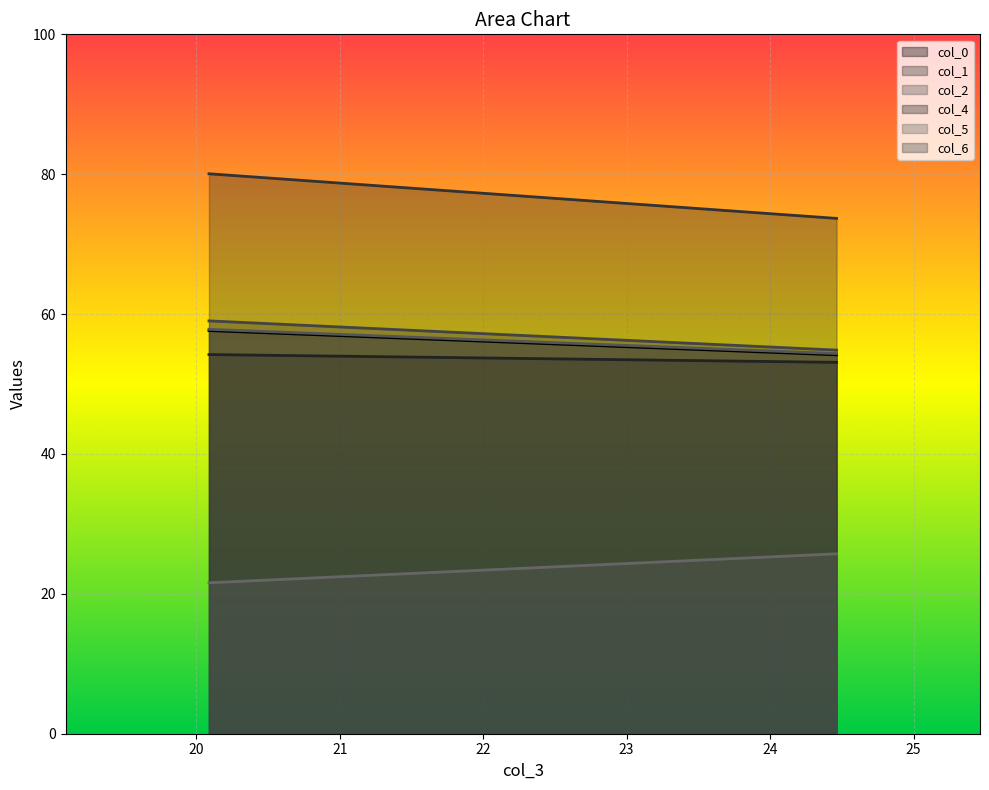

What is the maximum value shown in the chart?

80.1